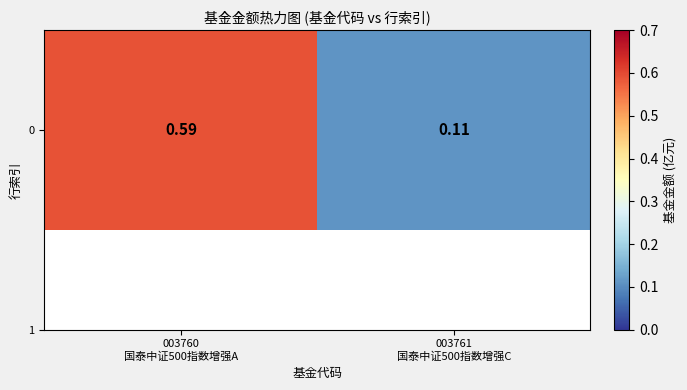

The value at 003760
国泰中证500指数增强A is 0.6. True or false?

True